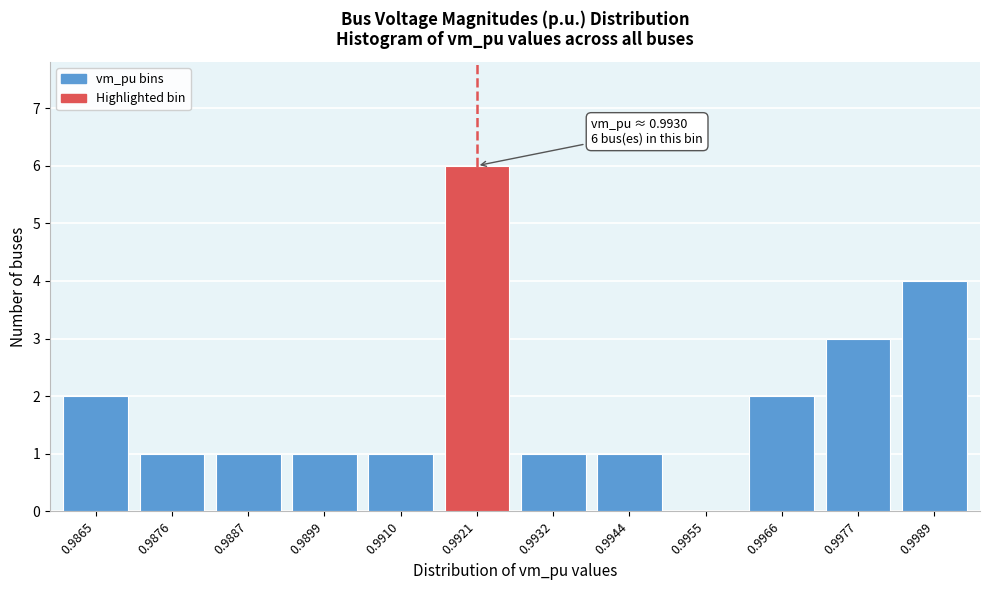

Reading left to right, transcribe all the data shown in this chart.

0.9865=2	0.9876=1	0.9887=1	0.9899=1	0.9910=1	0.9921=6	0.9932=1	0.9944=1	0.9955=0	0.9966=2	0.9977=3	0.9989=4